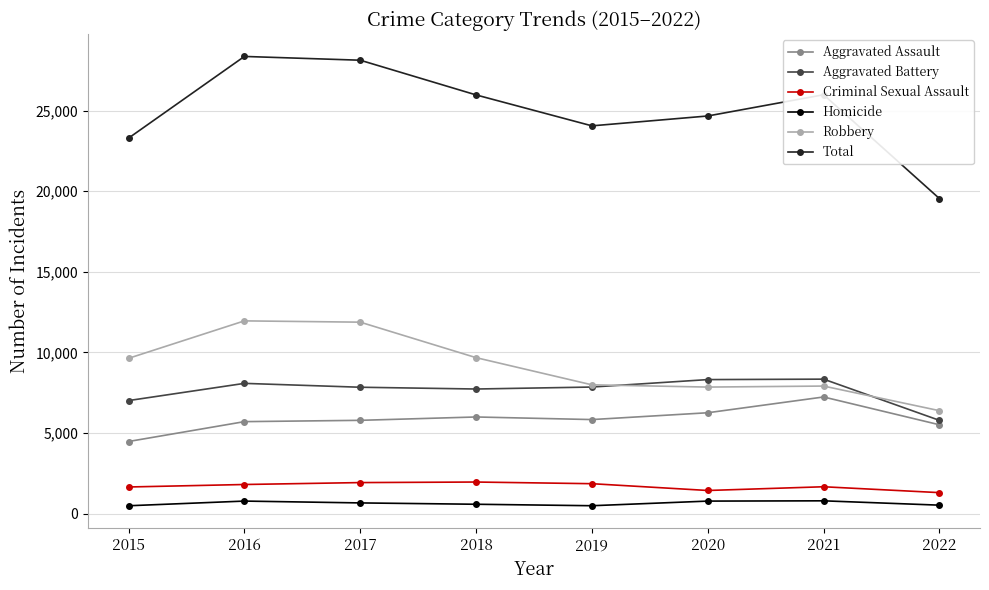

True or false: Robbery and Criminal Sexual Assault intersect in this chart.

False